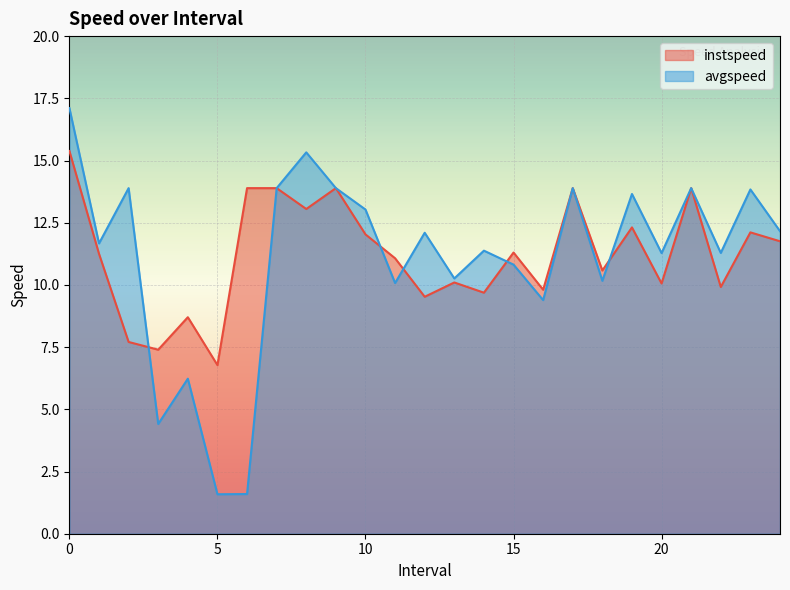

In avgspeed, how many points are higher than both neighbors (excluding endpoints)?

9